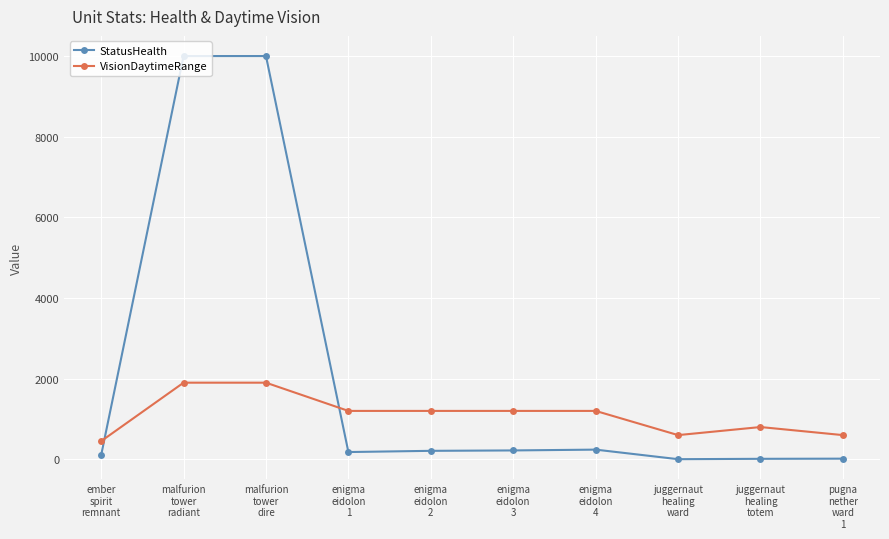

Which series has the largest range (max minus min)?

StatusHealth